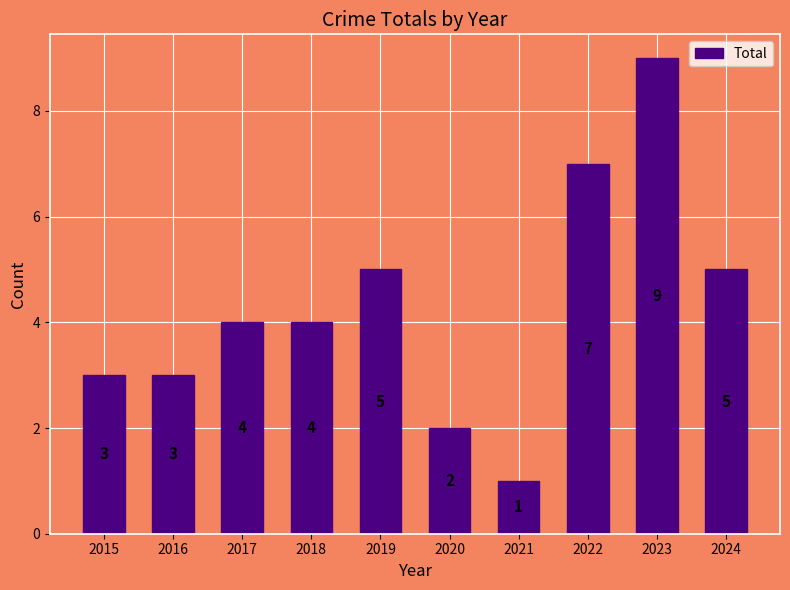

Which label corresponds to the largest value in the chart?

2023